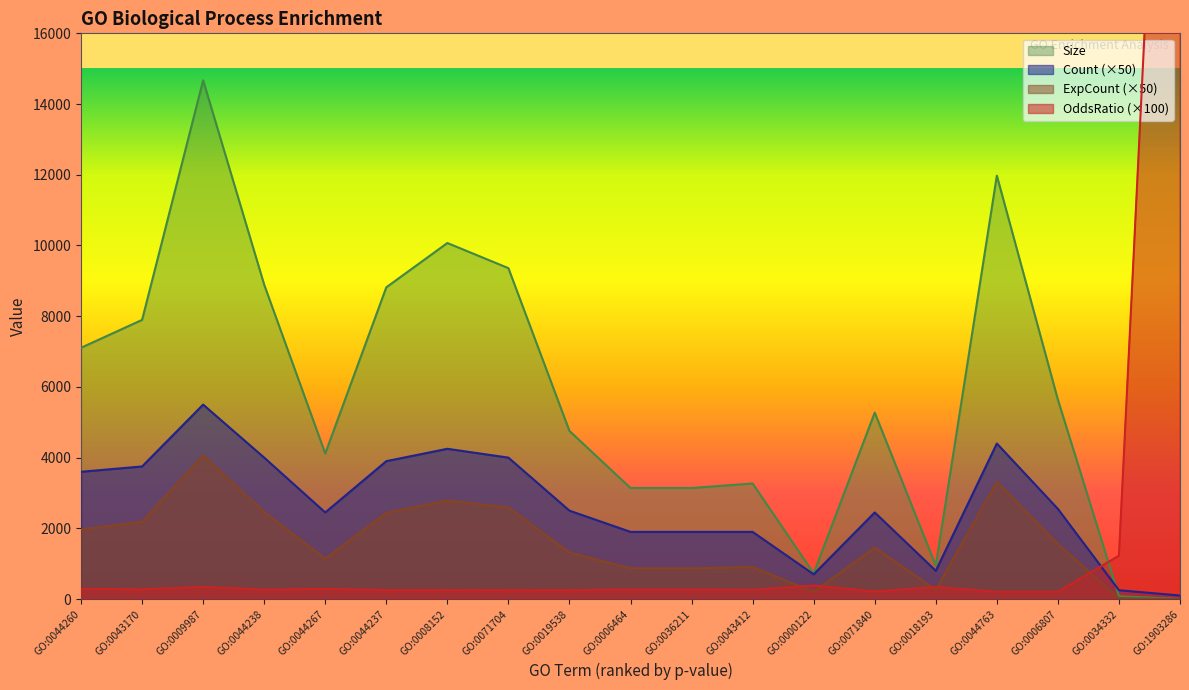

What is the difference between the maximum and minimum values in the Count series?

5400.0